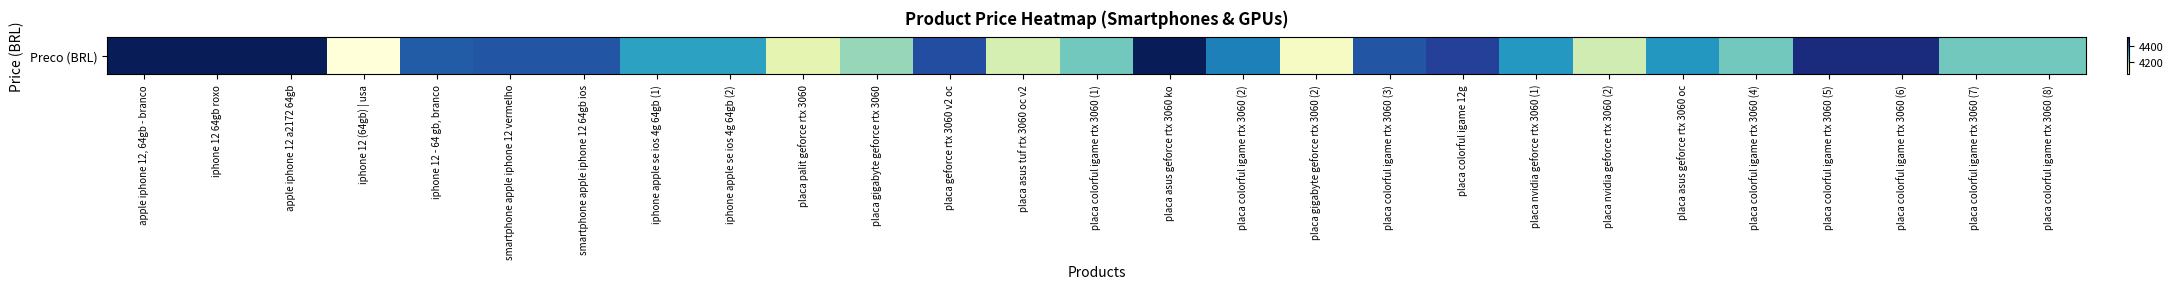

What is the sum of the values at iphone 12 - 64 gb, branco and iphone apple se ios 4g 64gb (1)?

8695.9